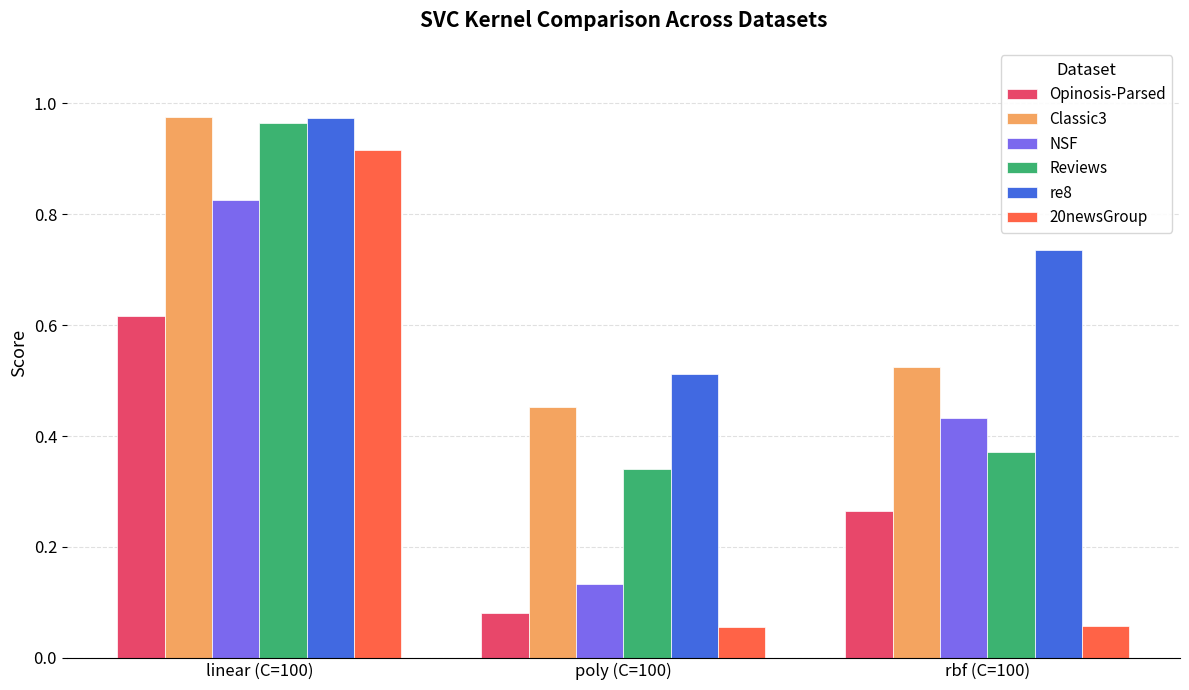

What is the label of the 2nd bar from the left?

poly (C=100)